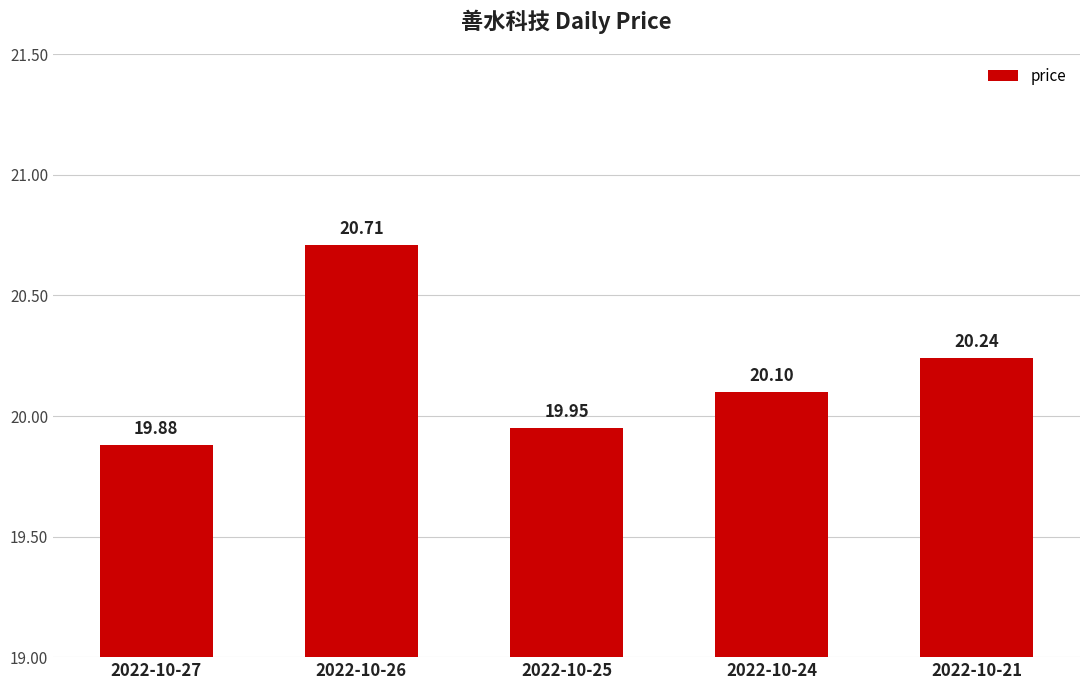

What is the value of the 4th bar from the left?

20.1